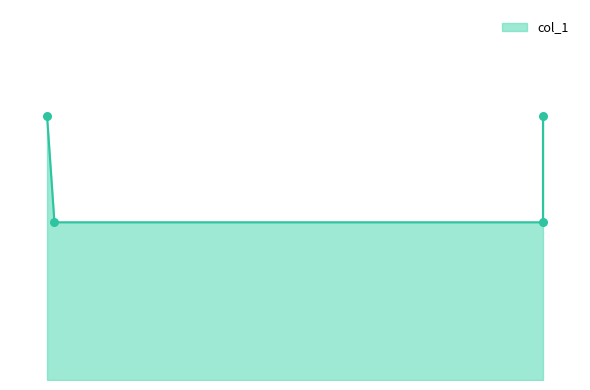

Which has a higher value, 0.14 or 0.81?

0.14